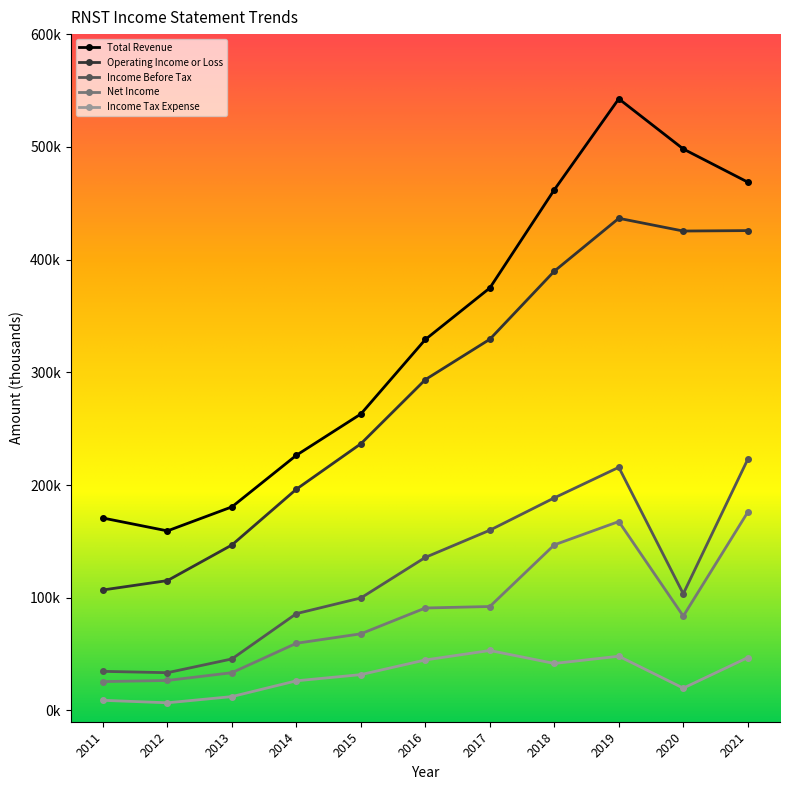

The value of Net Income at 2017 is 135124. True or false?

False